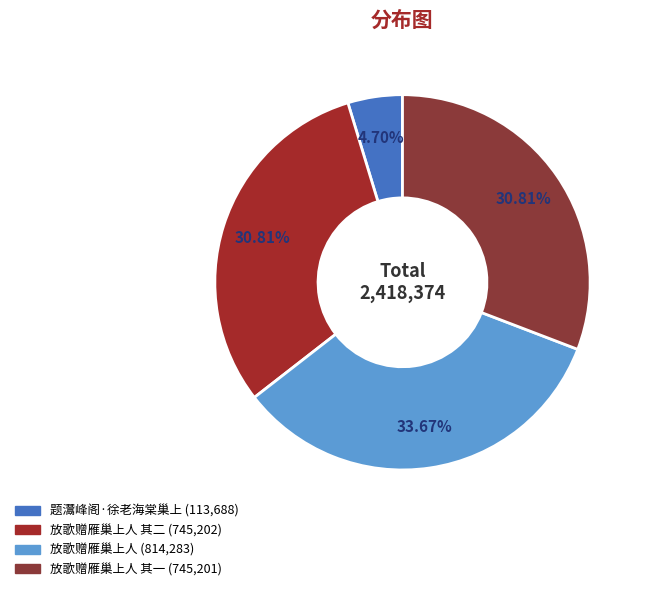

Rank the categories by value from lowest to highest.

题灊峰阁·徐老海棠巢上, 放歌赠雁巢上人 其一, 放歌赠雁巢上人 其二, 放歌赠雁巢上人